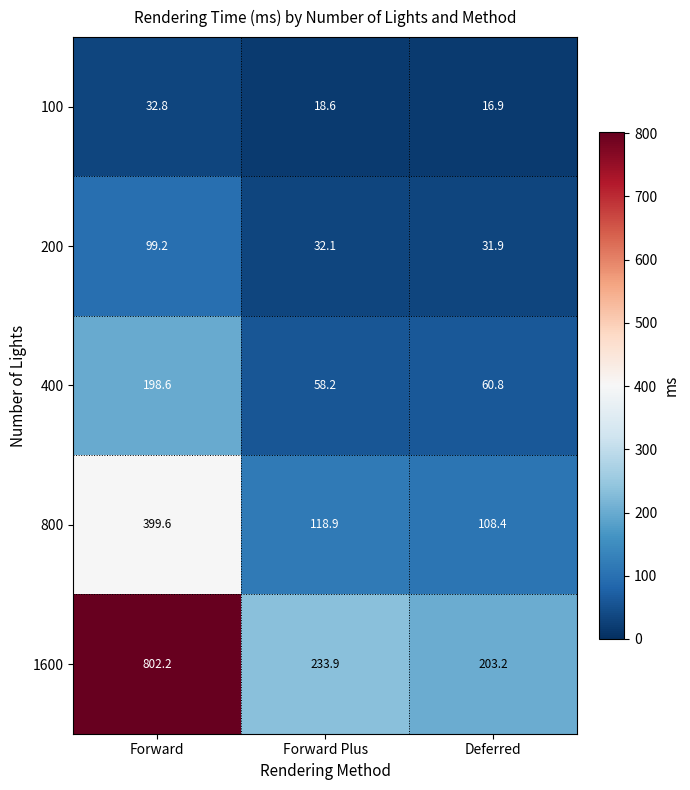

Reading left to right, transcribe all the data shown in this chart.

100: Forward=32.8	Forward Plus=18.6	Deferred=16.9
200: Forward=99.2	Forward Plus=32.1	Deferred=31.9
400: Forward=198.6	Forward Plus=58.2	Deferred=60.8
800: Forward=399.6	Forward Plus=118.9	Deferred=108.4
1600: Forward=802.2	Forward Plus=233.9	Deferred=203.2